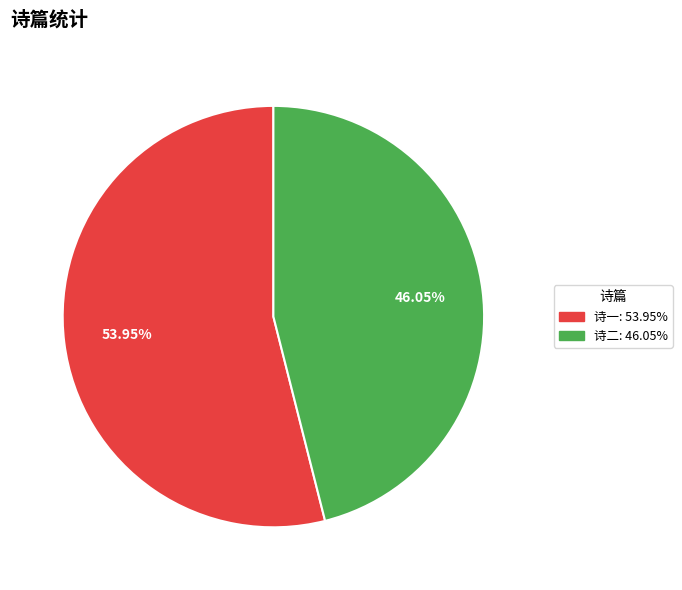

Is there any slice that represents more than half of the pie?

Yes